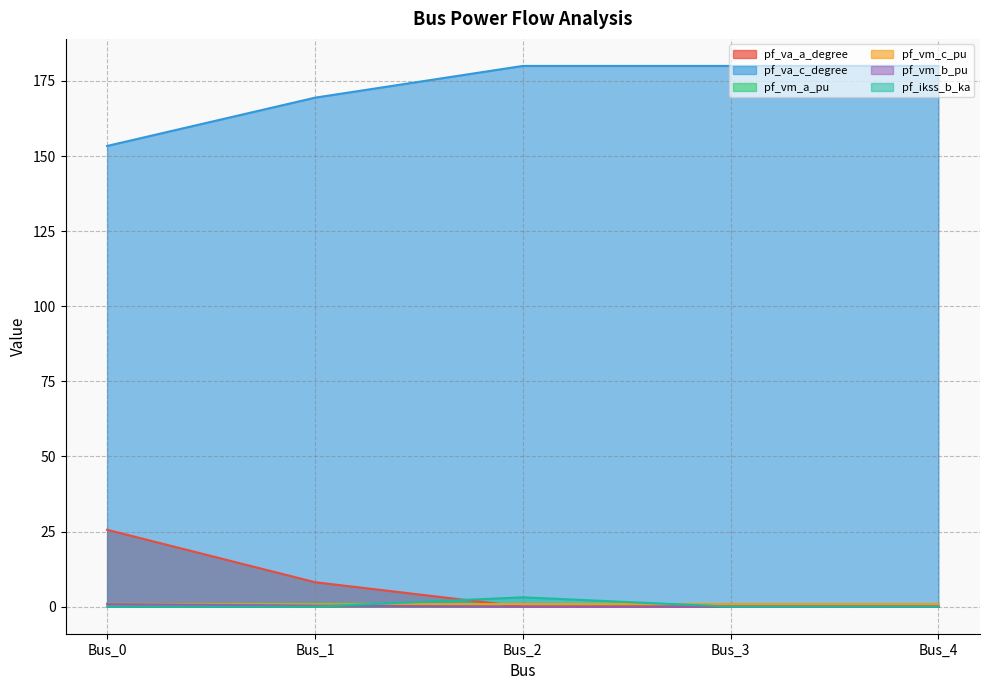

Reading left to right, transcribe all the data shown in this chart.

pf_va_a_degree: Bus_0=25.6	Bus_1=8.2	Bus_2=0.0	Bus_3=0.0	Bus_4=0.0
pf_va_c_degree: Bus_0=153.4	Bus_1=169.4	Bus_2=180.0	Bus_3=180.0	Bus_4=180.0
pf_vm_a_pu: Bus_0=1.0	Bus_1=1.0	Bus_2=0.9	Bus_3=0.9	Bus_4=0.9
pf_vm_c_pu: Bus_0=0.9	Bus_1=0.8	Bus_2=0.9	Bus_3=0.9	Bus_4=0.9
pf_vm_b_pu: Bus_0=0.9	Bus_1=0.4	Bus_2=0.0	Bus_3=0.0	Bus_4=0.0
pf_ikss_b_ka: Bus_0=0.0	Bus_1=0.0	Bus_2=3.1	Bus_3=0.0	Bus_4=0.0